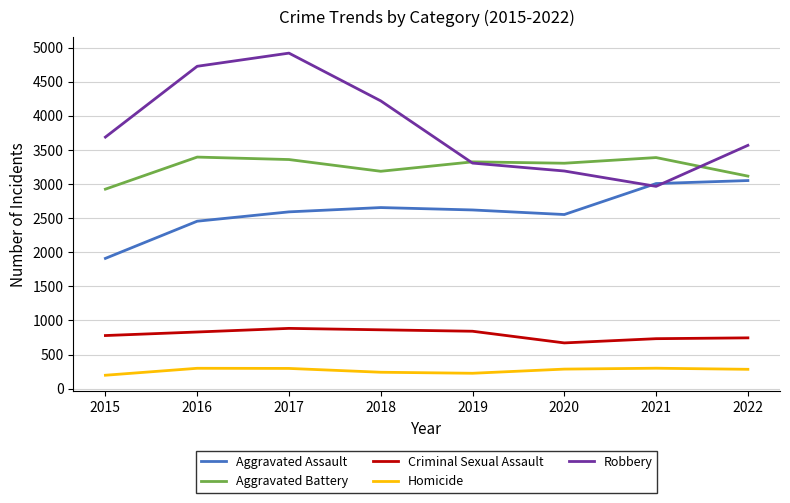

Rank the series at 2017 from highest to lowest value.

Robbery, Aggravated Battery, Aggravated Assault, Criminal Sexual Assault, Homicide